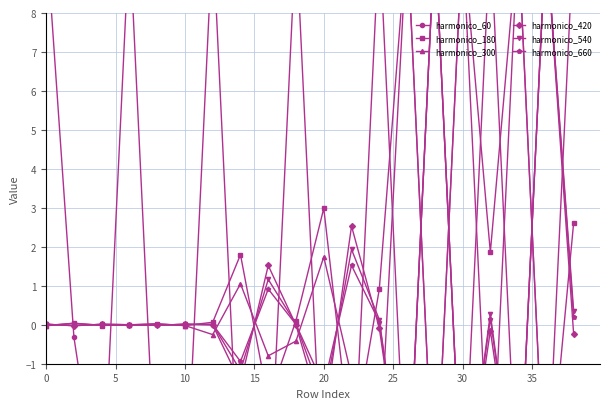

Where does the harmonico_180 series first go above 0?

5